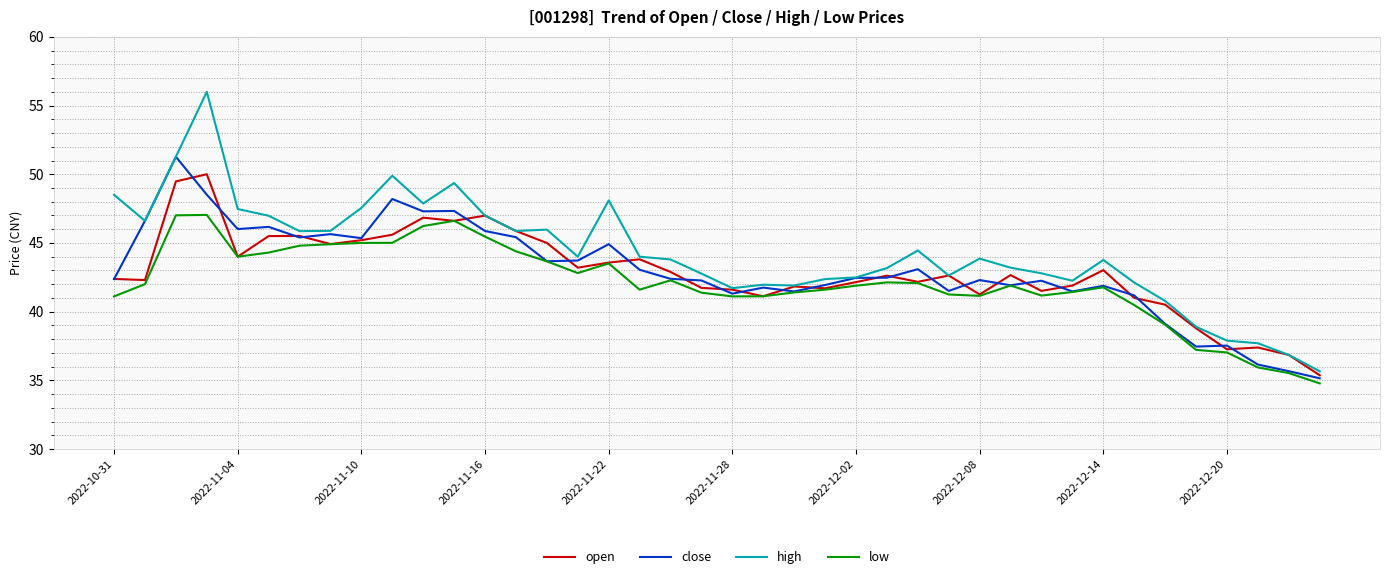

Which series has the largest total across all categories?

high